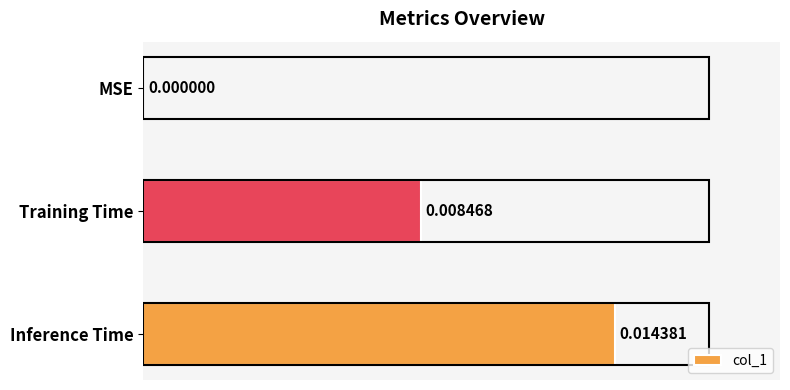

Where is the data nearest to the value 0?

MSE